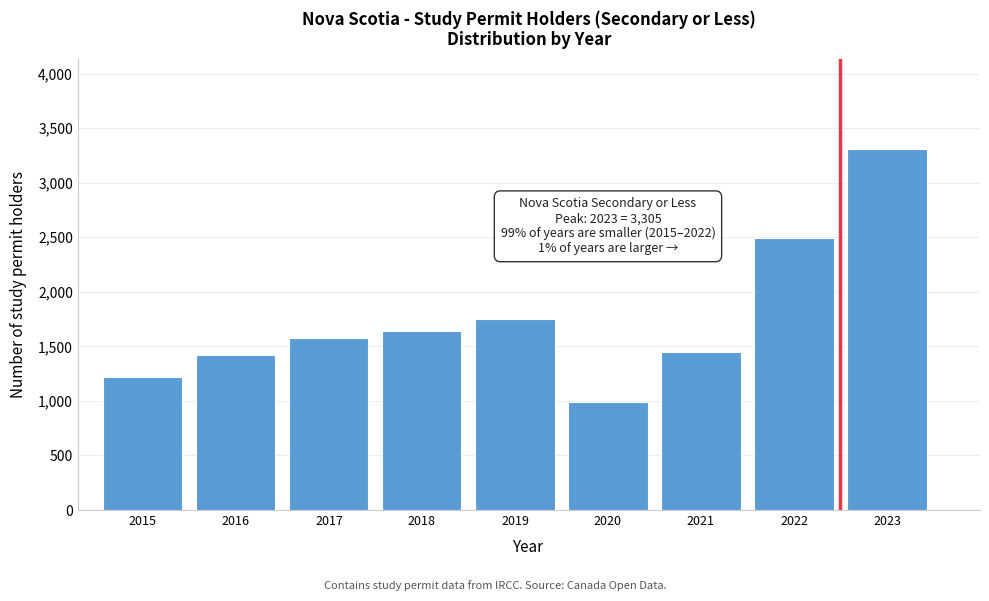

Reading left to right, list all the values displayed in this chart.

2015=1215	2016=1425	2017=1580	2018=1645	2019=1755	2020=990	2021=1445	2022=2495	2023=3305